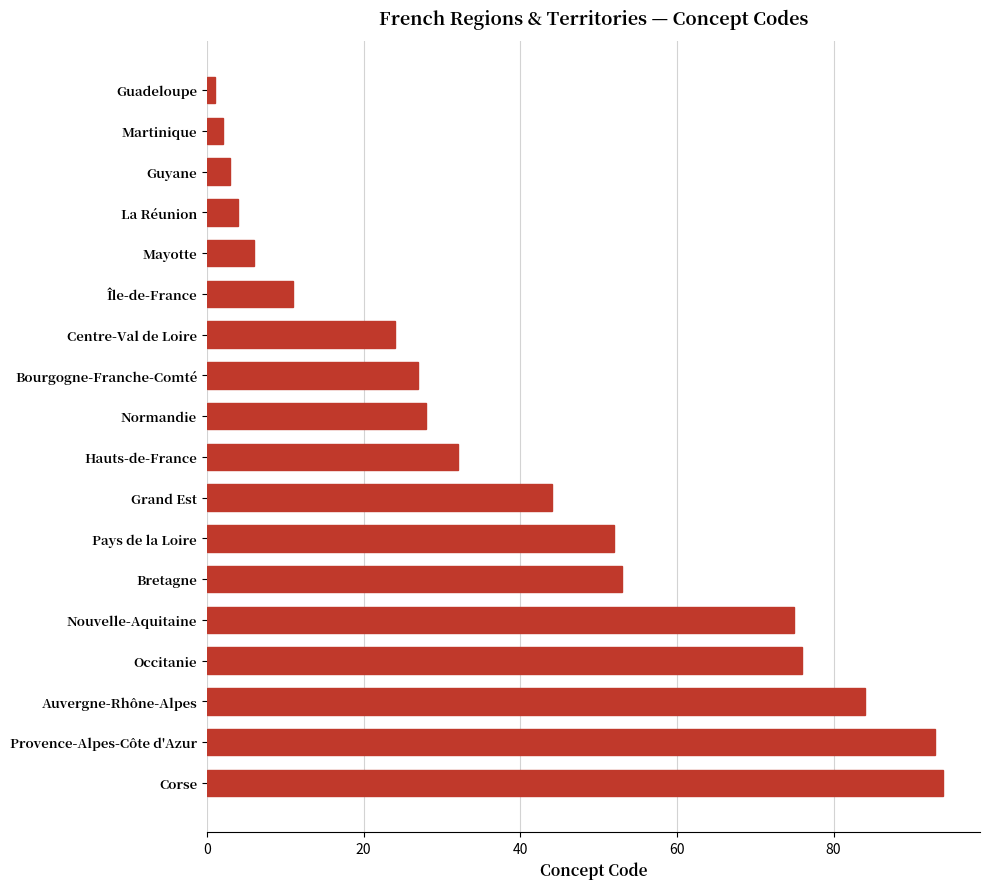

The value at Mayotte is 6. True or false?

True